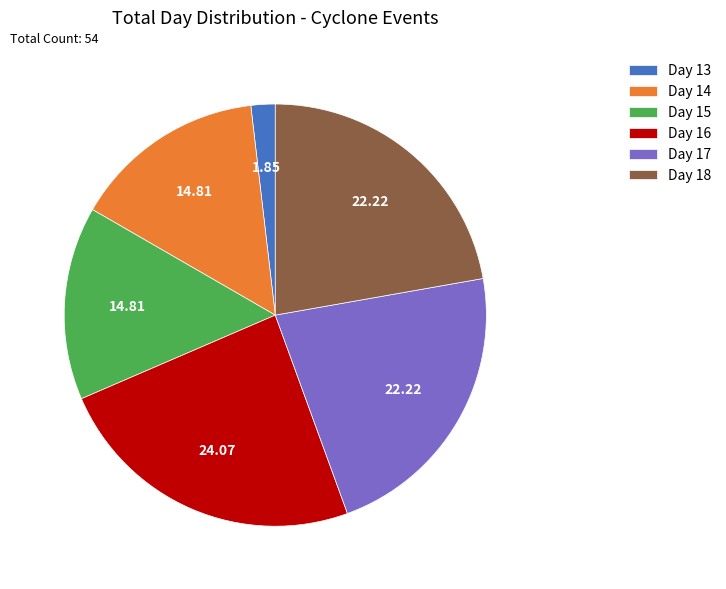

Is Day 14 the majority of the pie?

No